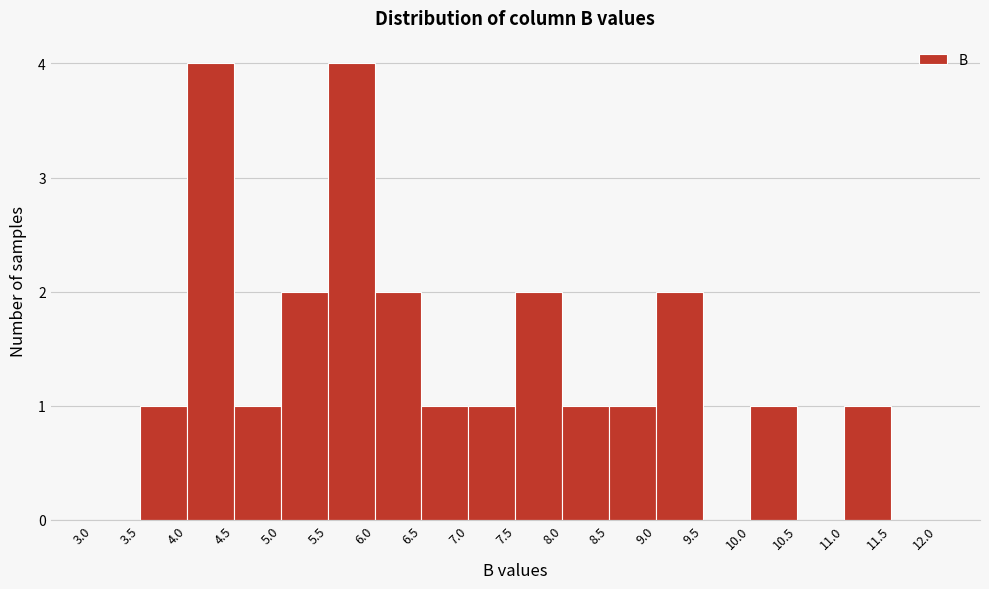

Reading left to right, list every bar in this chart as the range it spans on the x-axis followed by its height. The values are not printed on the chart, so give them approximately, as read against the axis.

3.0 to 3.5: 0
3.5 to 4.0: 1
4.0 to 4.5: 4
4.5 to 5.0: 1
5.0 to 5.5: 2
5.5 to 6.0: 4
6.0 to 6.5: 2
6.5 to 7.0: 1
7.0 to 7.5: 1
7.5 to 8.0: 2
8.0 to 8.5: 1
8.5 to 9.0: 1
9.0 to 9.5: 2
9.5 to 10.0: 0
10.0 to 10.5: 1
10.5 to 11.0: 0
11.0 to 11.5: 1
11.5 to 12.0: 0